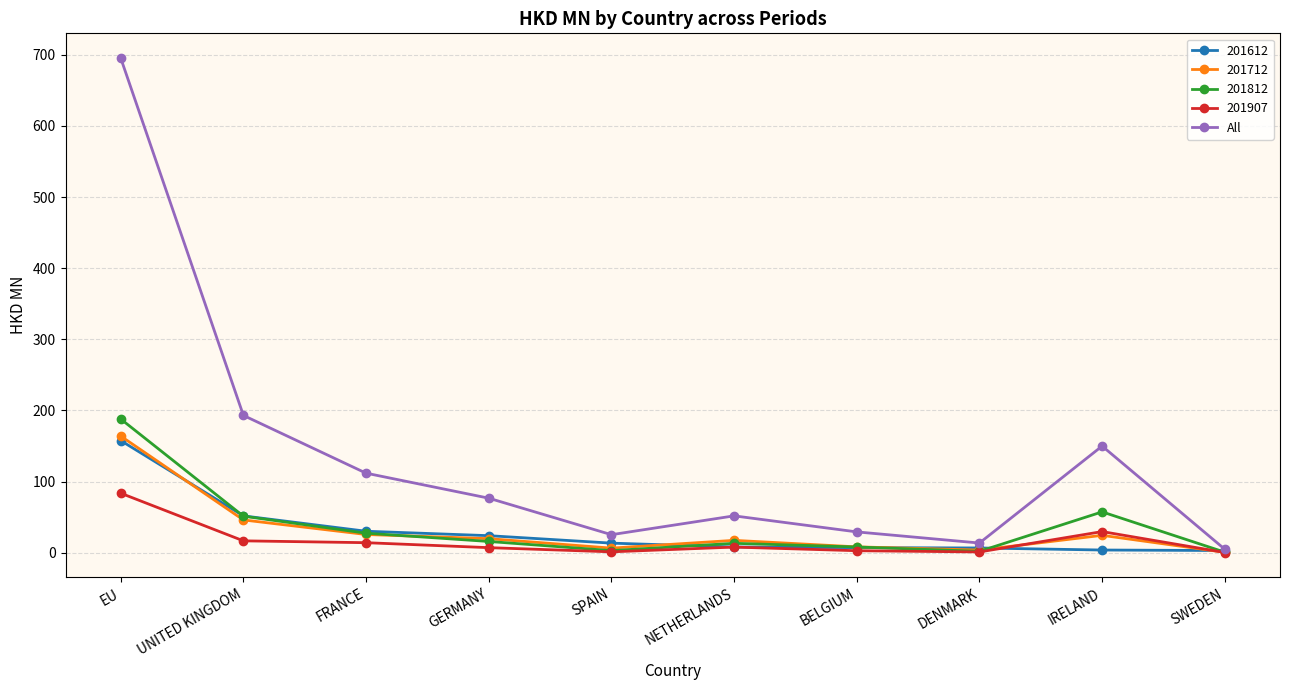

In All, how many points are lower than both neighbors (excluding endpoints)?

2